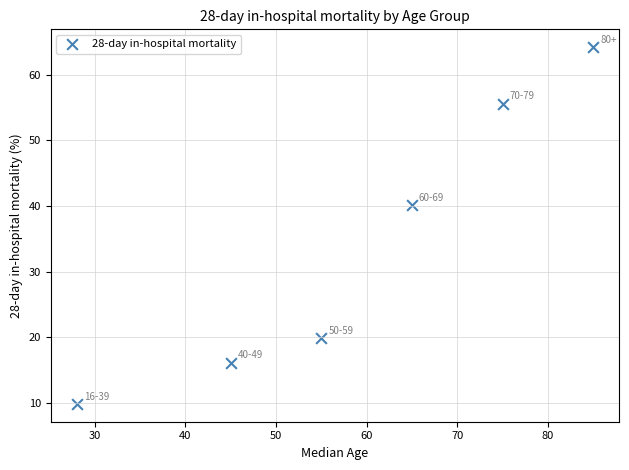

What Y value in the scatter plot is closest to 37?

40.1